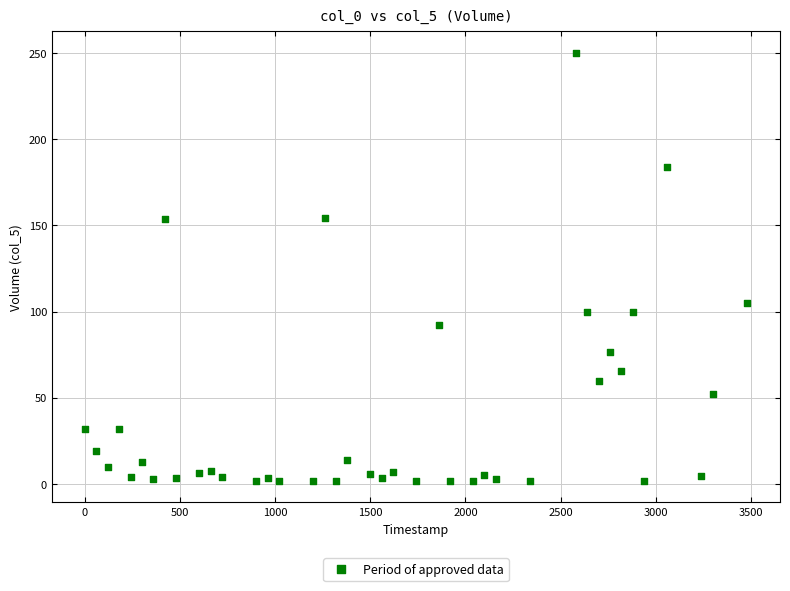

What is the range of X values (max minus min)?

3480.0